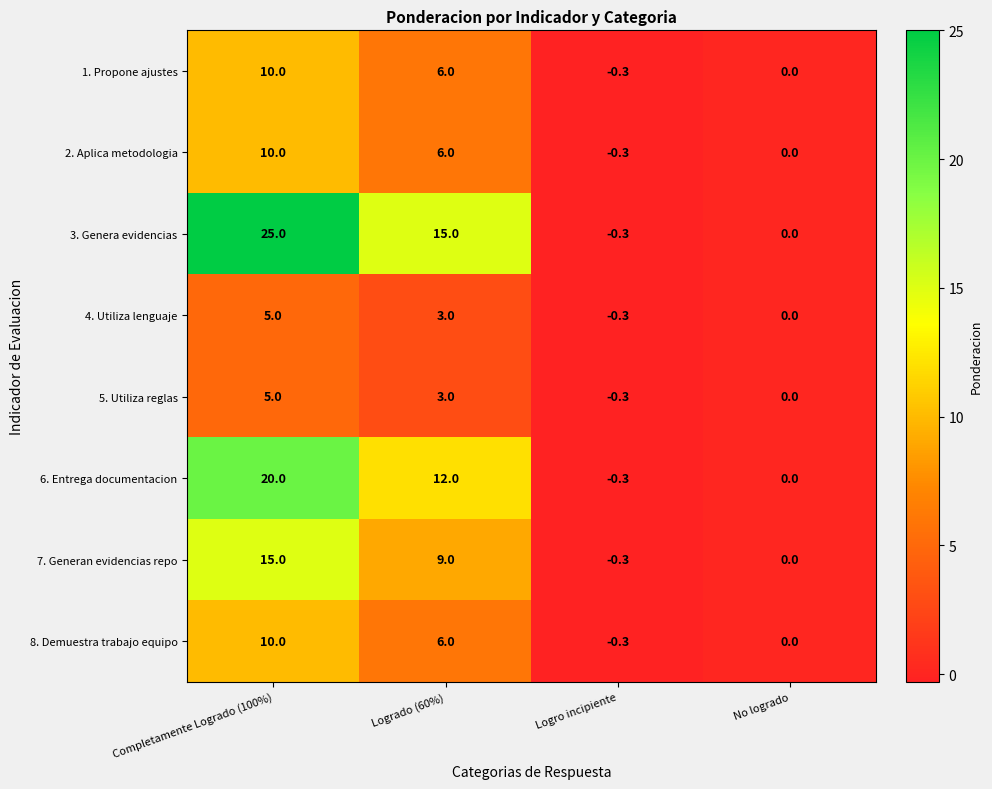

Where is 4. Utiliza lenguaje nearest to the value 2?

Logrado (60%)